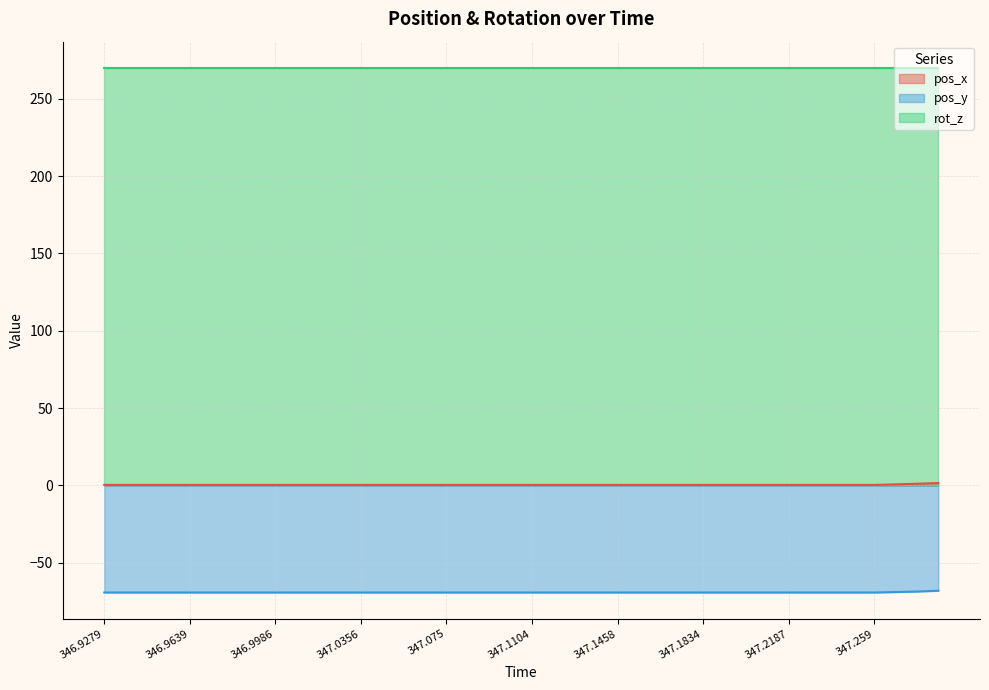

True or false: pos_x and pos_y intersect in this chart.

False